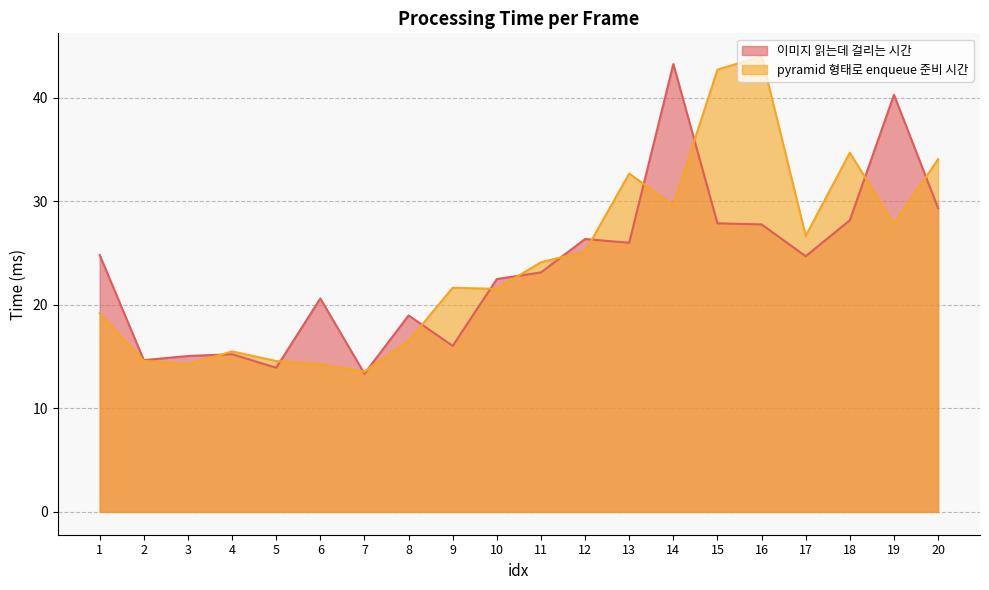

After their last crossing, which series has the higher values: 이미지 읽는데 걸리는 시간 or pyramid 형태로 enqueue 준비 시간?

pyramid 형태로 enqueue 준비 시간